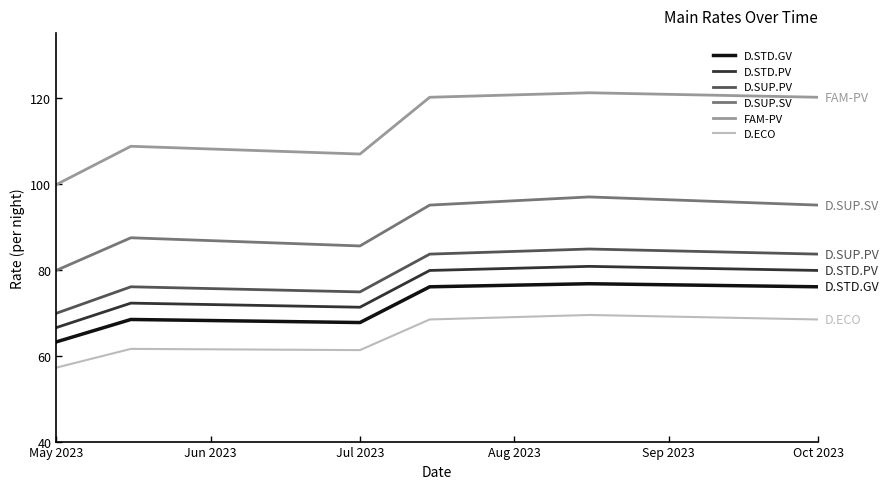

Which series has the largest range (max minus min)?

FAM-PV